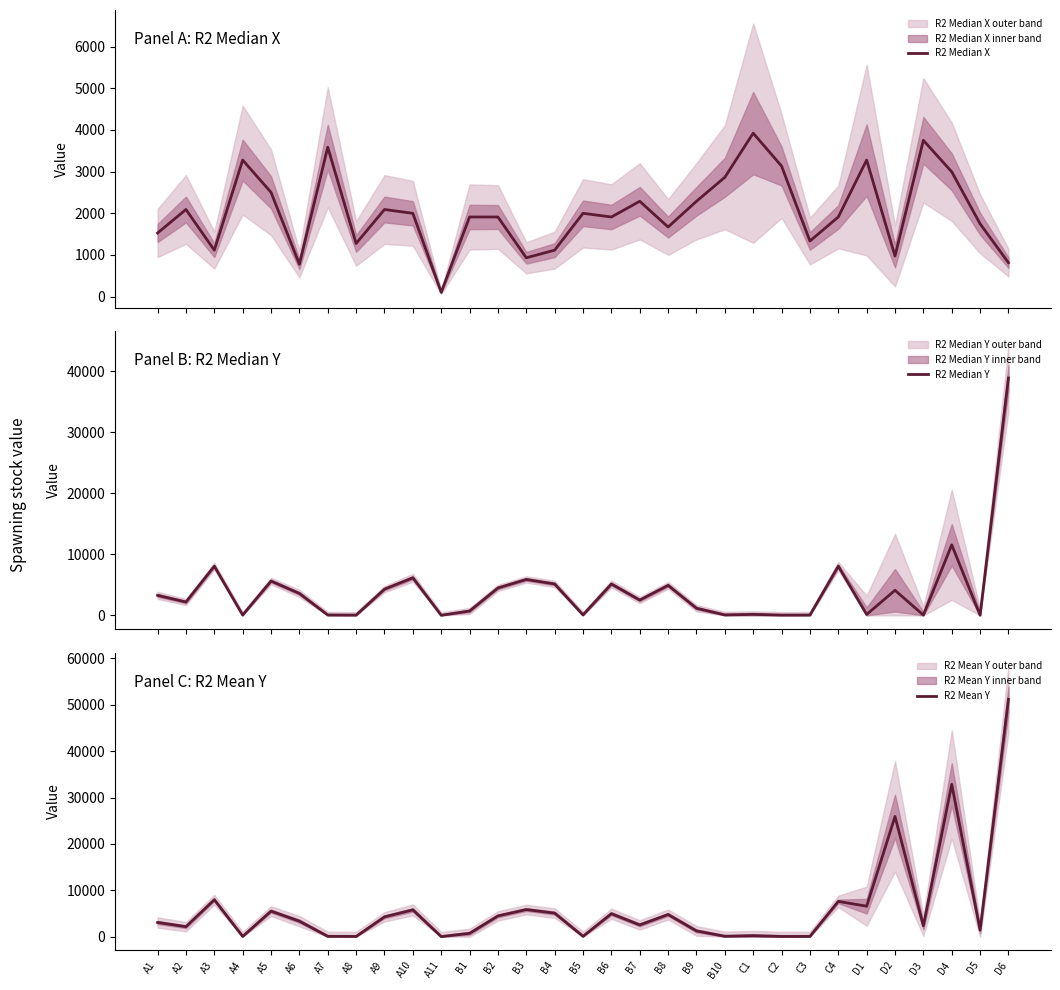

What is the total value across all series at B6?

12010.8